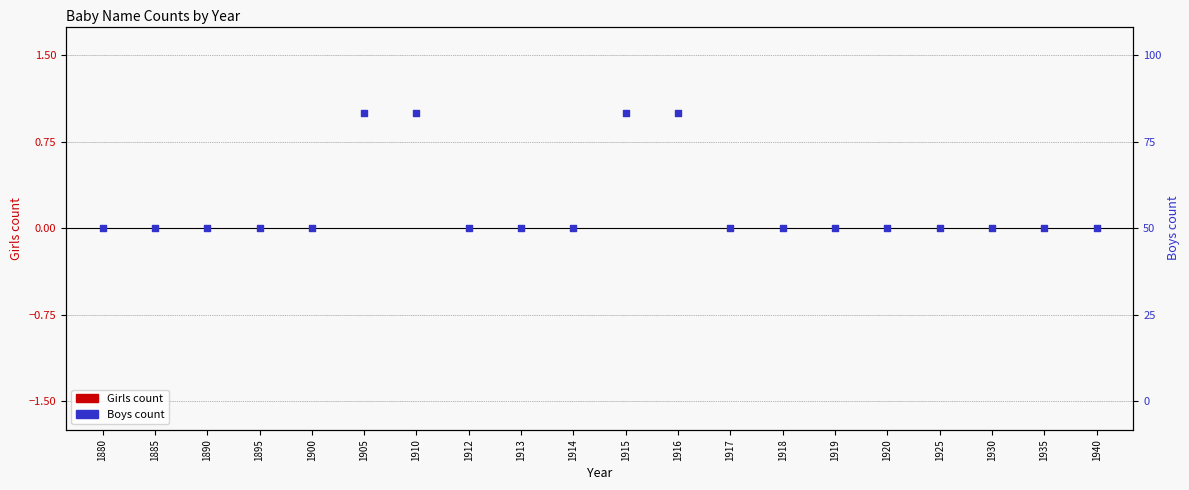

At which category is the sum across all series the highest?

1905